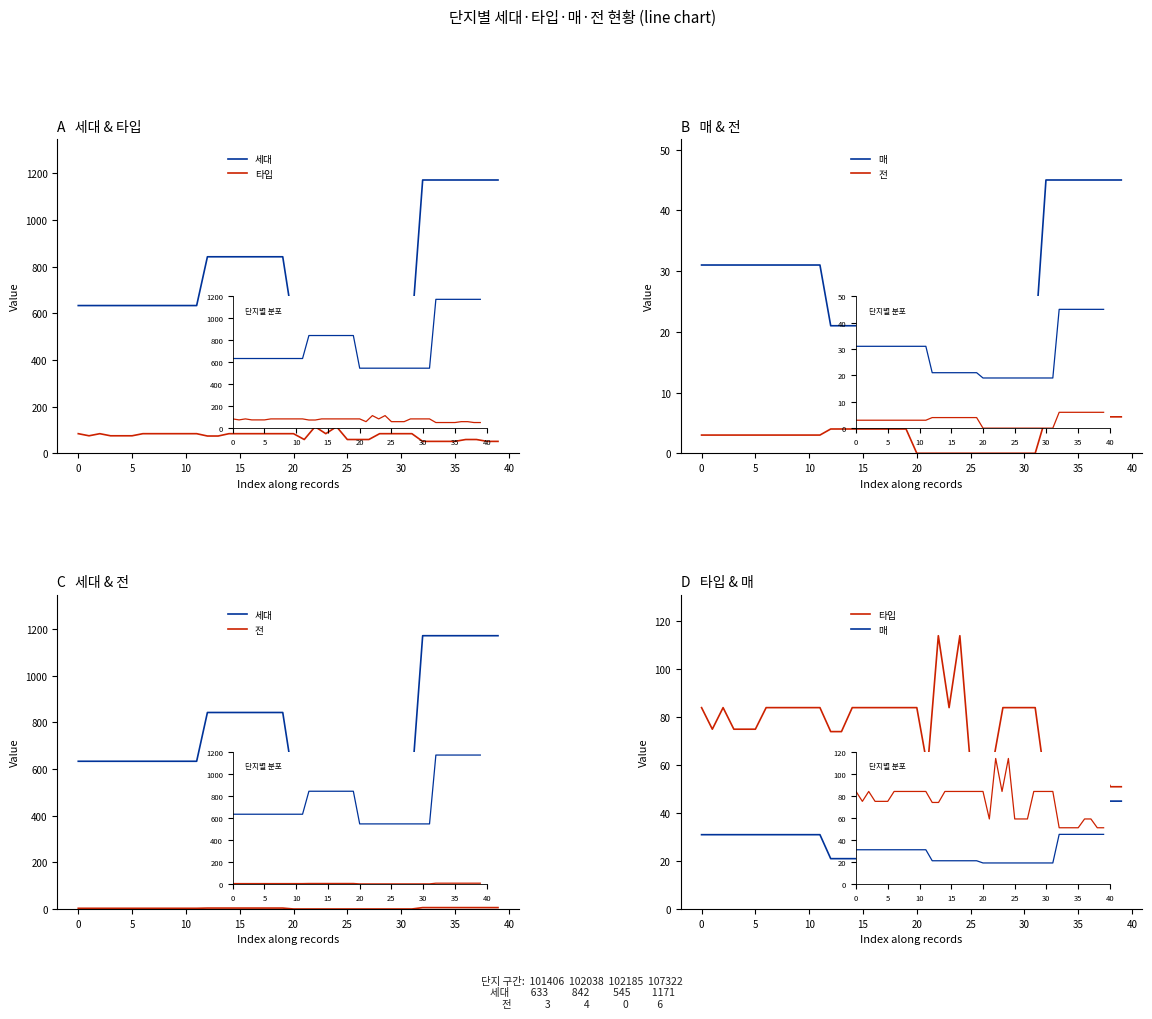

What is the sum of all 타입 values?

3016